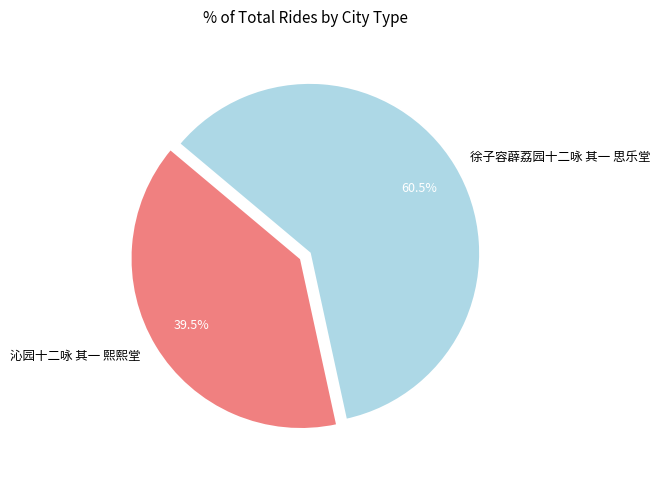

Rank the categories by value from lowest to highest.

沁园十二咏 其一 熙熙堂, 徐子容薜荔园十二咏 其一 思乐堂